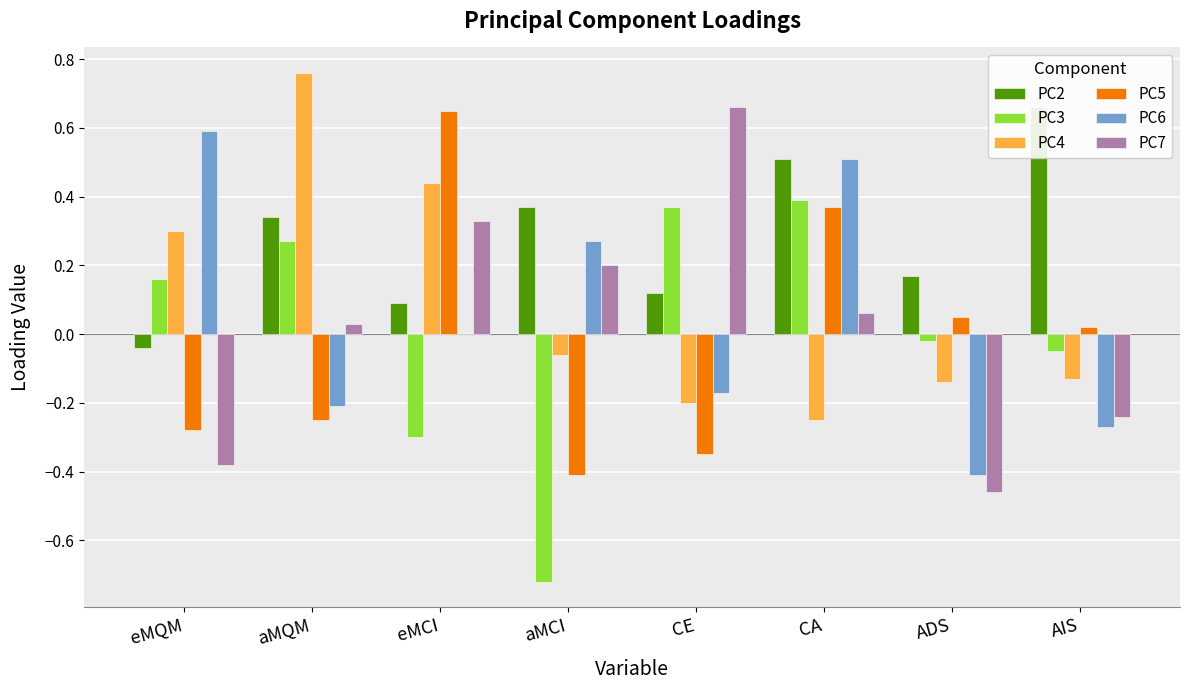

What is the difference between the PC4 values at CE and eMCI?

0.6